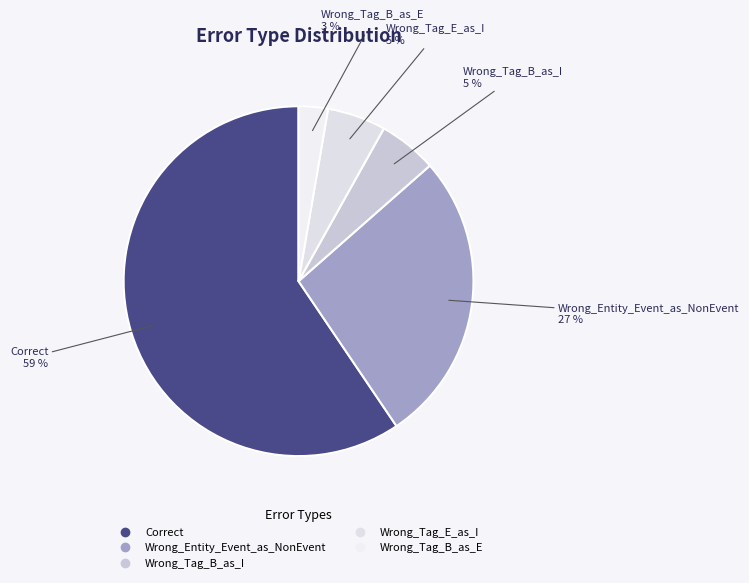

Which has a higher value, Wrong_Entity_Event_as_NonEvent or Correct?

Correct